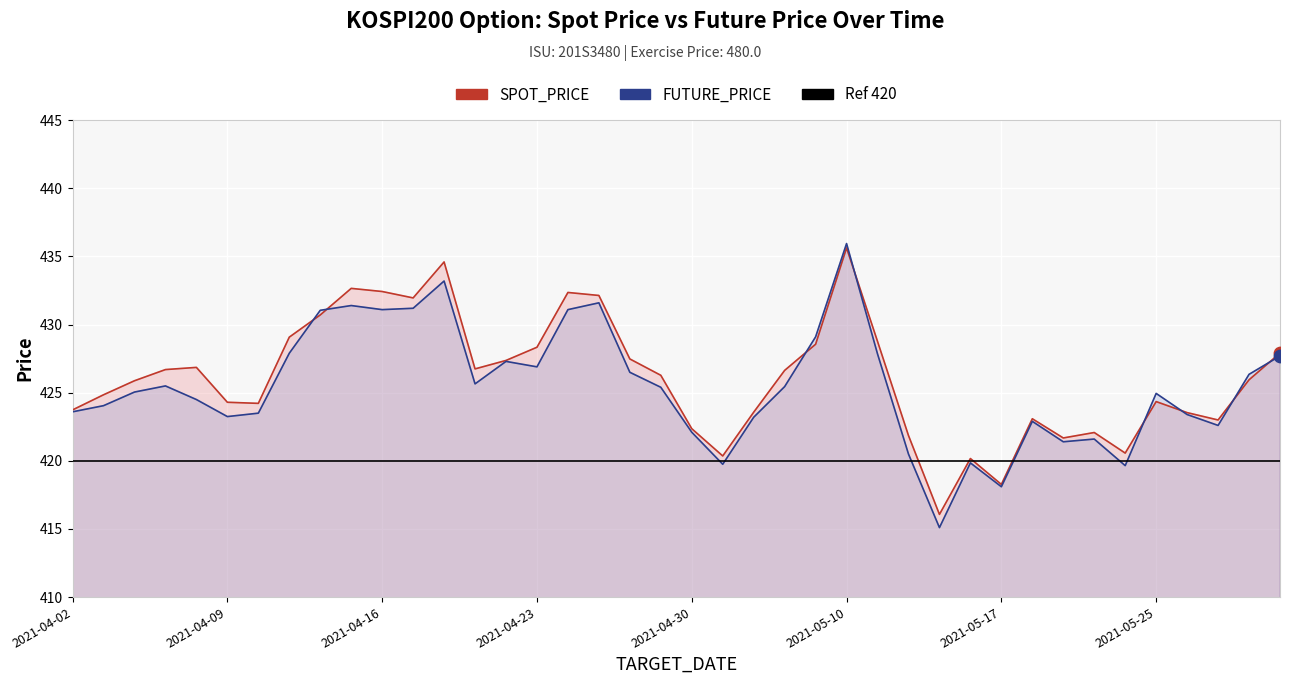

What are all the series names shown in the legend?

SPOT_PRICE, FUTURE_PRICE